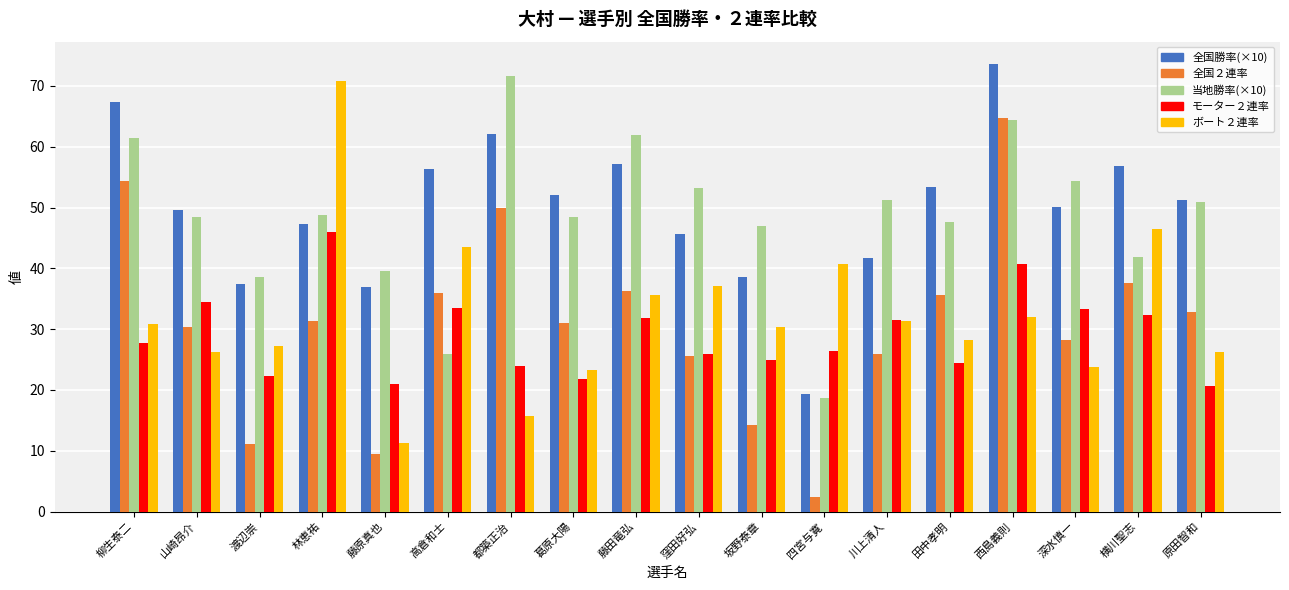

How many distinct data groups are displayed?

5